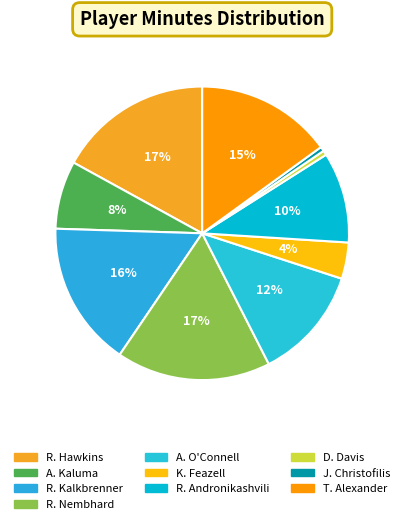

How many slices are in this pie chart?

10